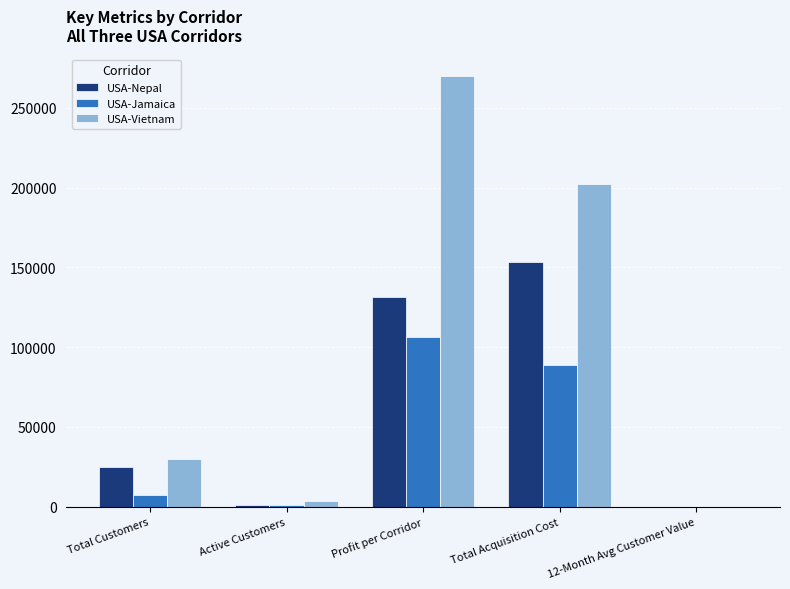

What is the highest value of the USA-Vietnam series?

270000.0